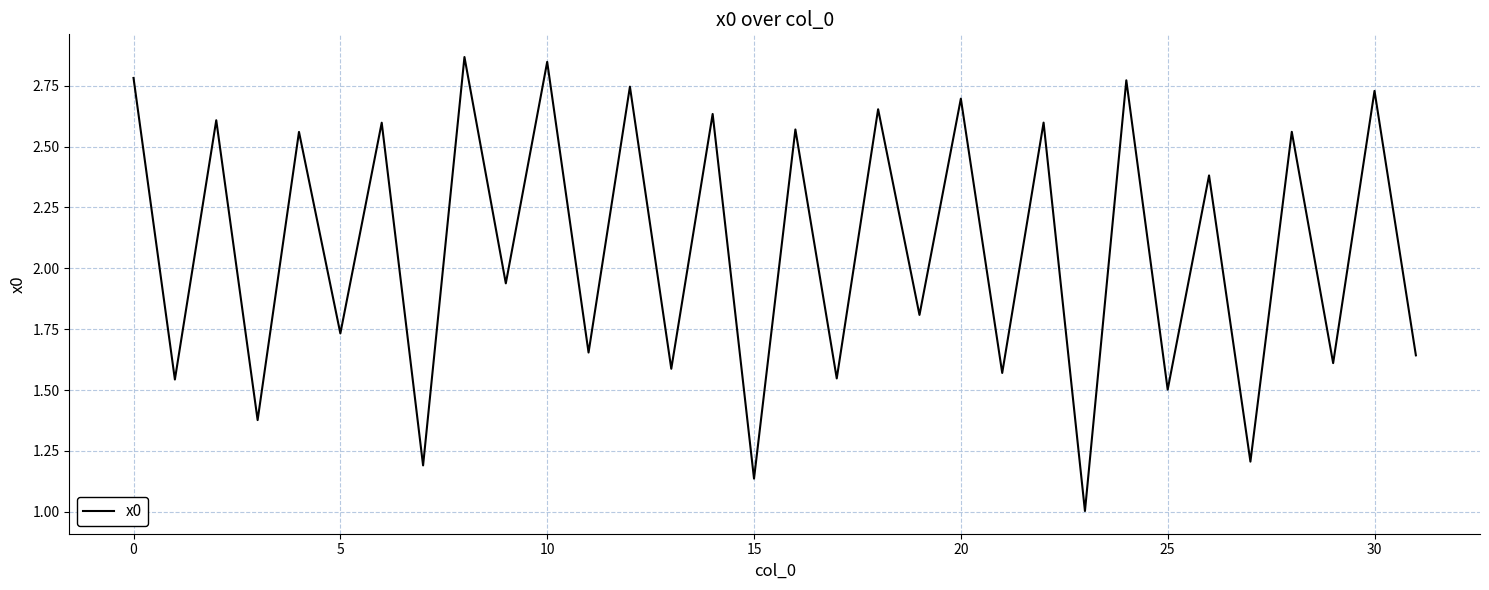

What is the minimum value shown in the chart?

1.0